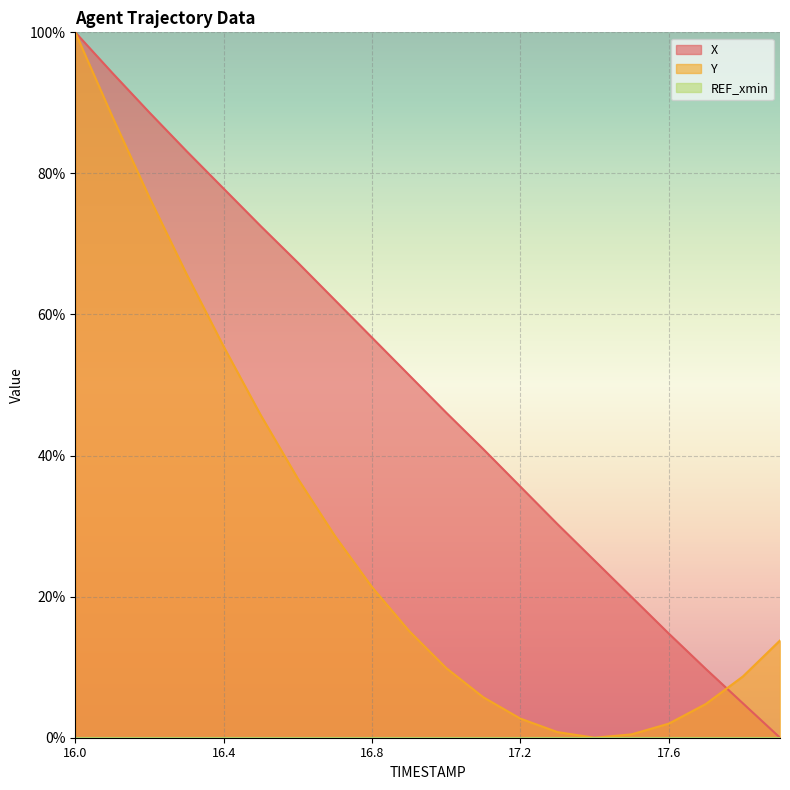

How many categories are shown in the chart?

20